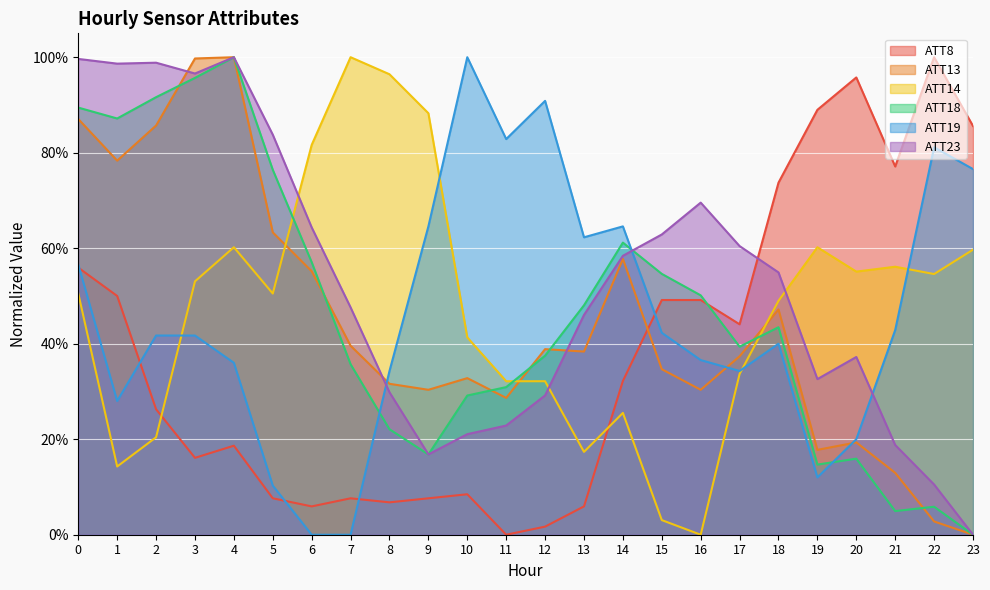

Which category has the lowest value in the ATT19 series?

6